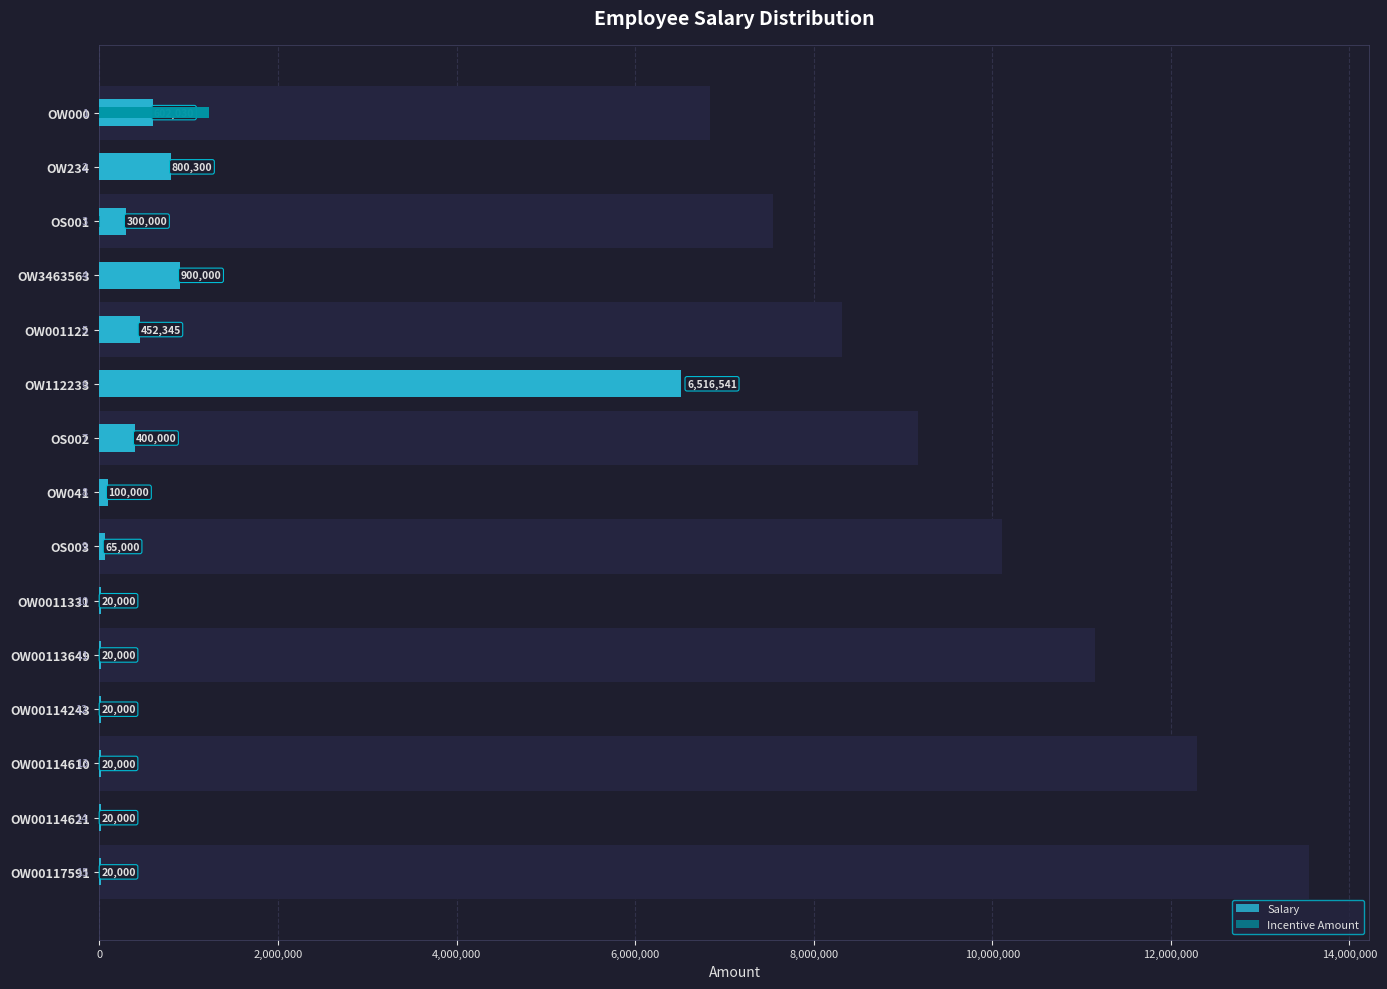

Which series has the widest spread of values?

Salary